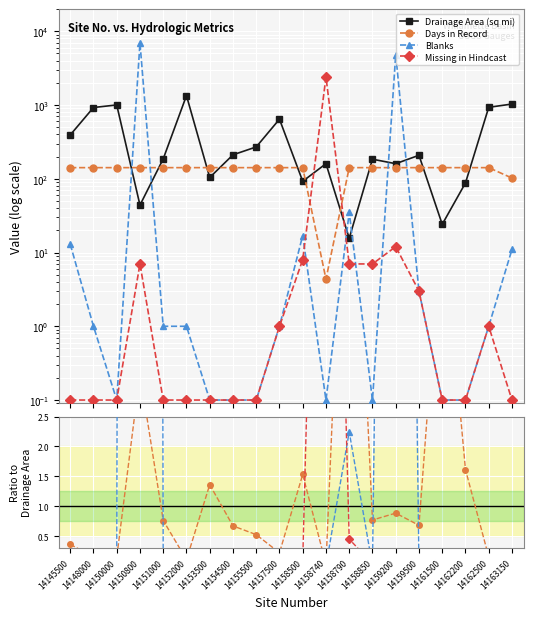

List the series in order of their peak value, highest first.

Blanks, Missing in Hindcast, Drainage Area (sq mi), Days in Record